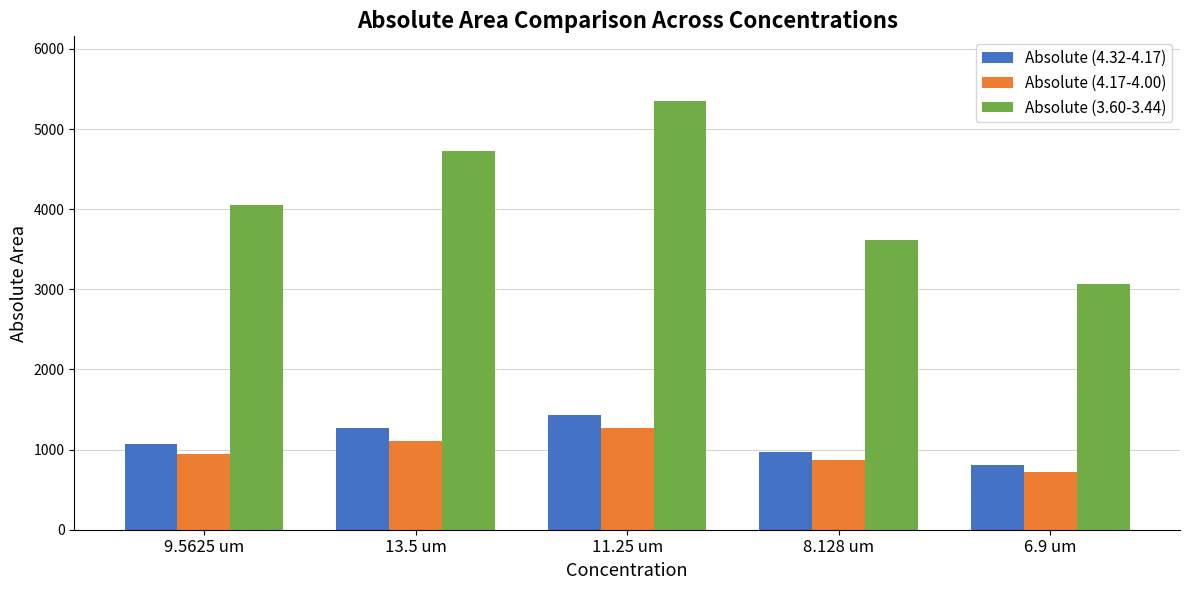

At which category is the sum across all series the highest?

11.25 um